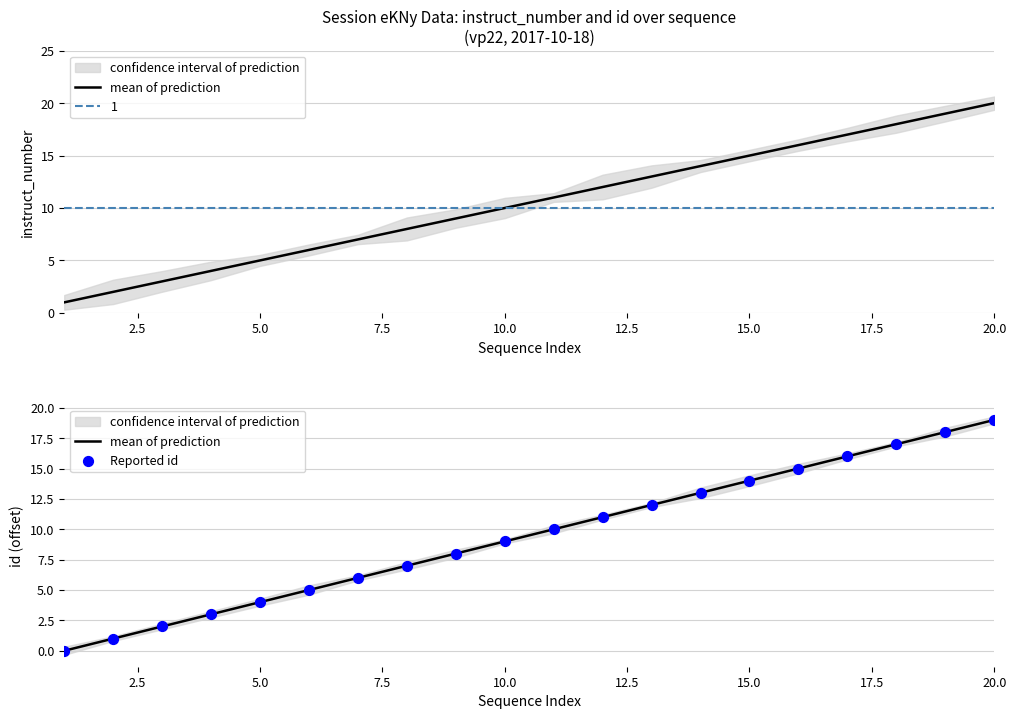

Which series has the widest spread of Y values?

mean of prediction